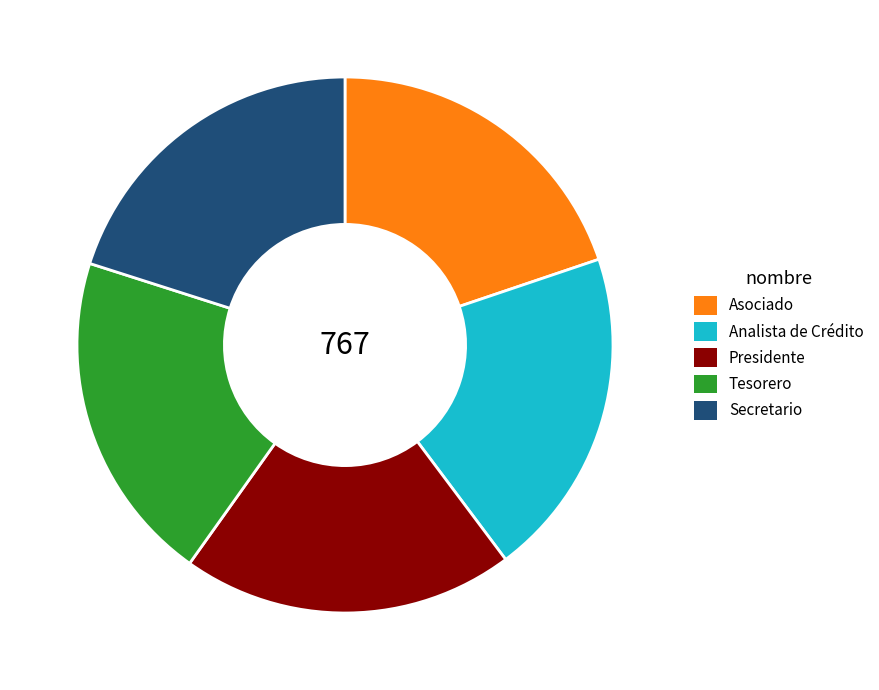

Is it true that Presidente is 34% of the pie?

False